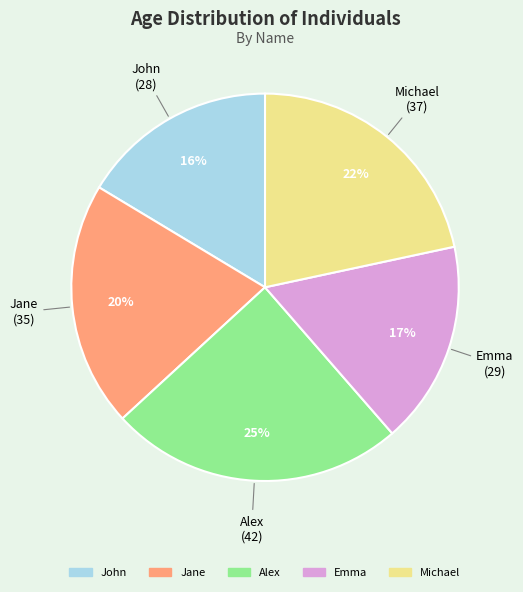

How many slices are in this pie chart?

5